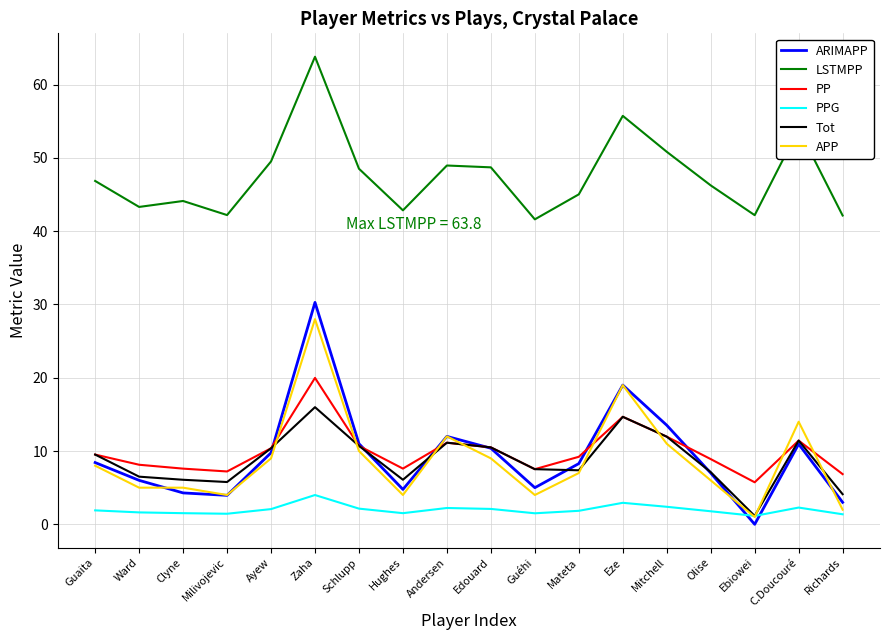

Is the value of Tot at Edouard greater than the value of APP at Clyne?

Yes